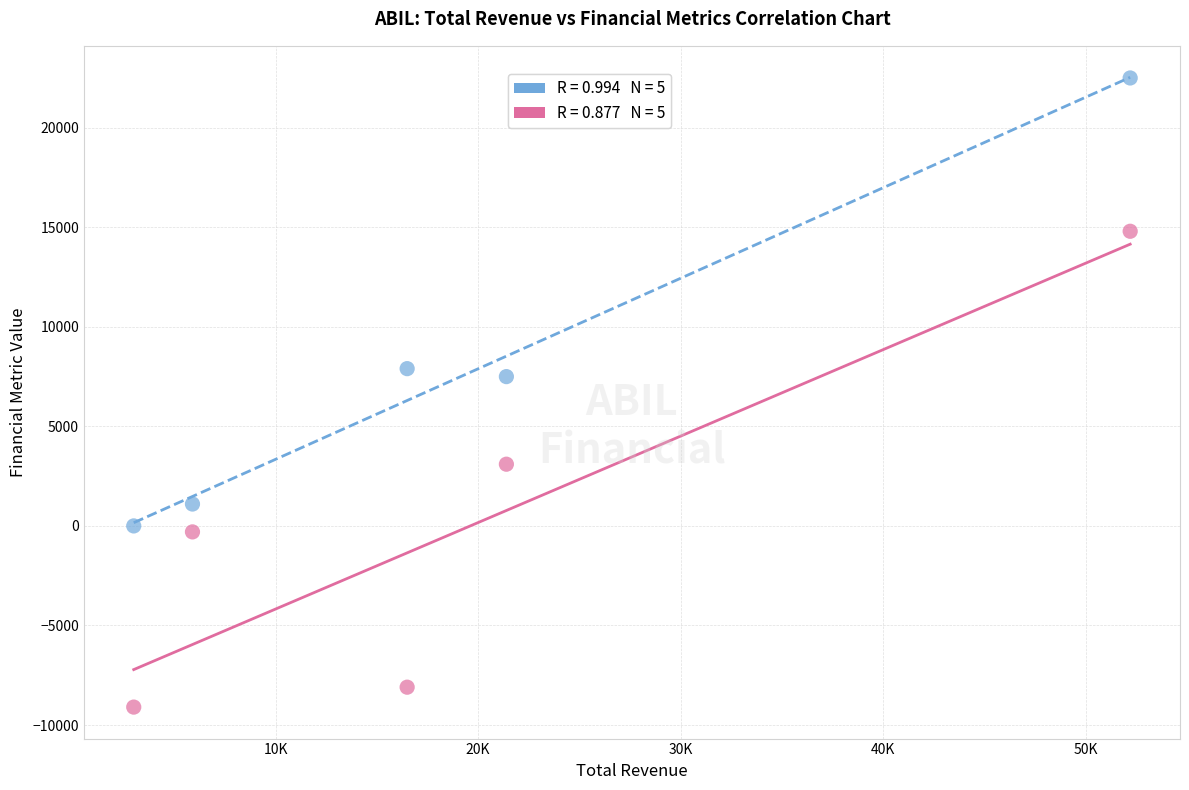

Across all data points, what is the range of X values (max minus min)?

49200